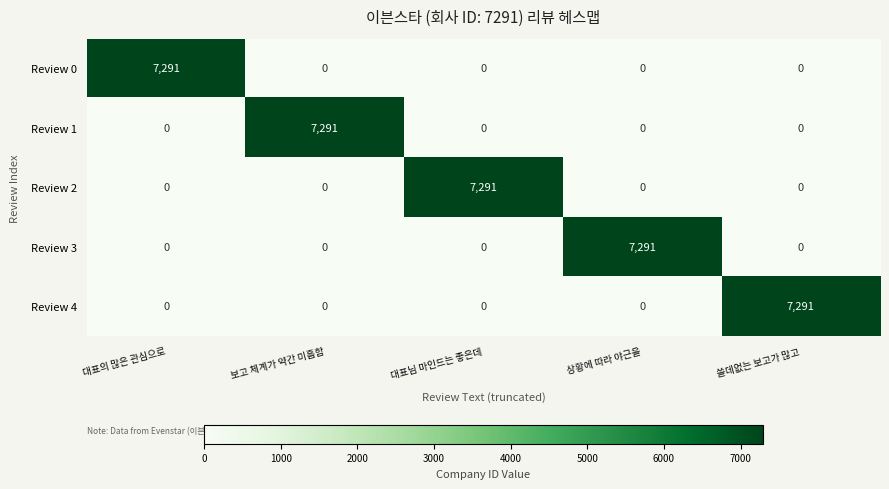

Reading right to left, extract all data points from this chart.

Review 0: 0	0	0	0	7291
Review 1: 0	0	0	7291	0
Review 2: 0	0	7291	0	0
Review 3: 0	7291	0	0	0
Review 4: 7291	0	0	0	0